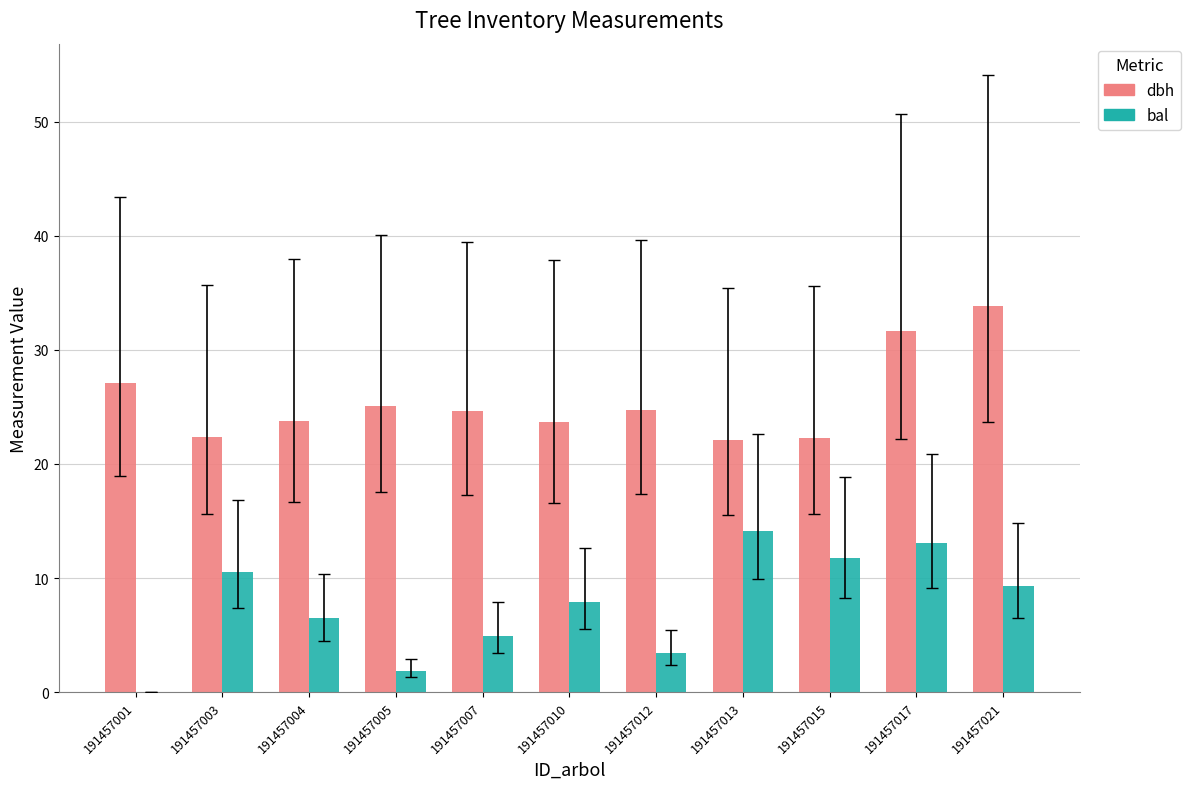

What is the difference between the bal values at 191457007 and 191457004?

1.5